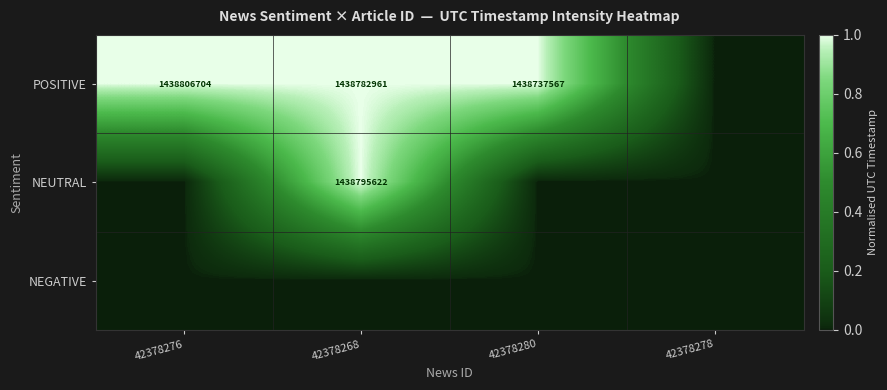

True or false: NEUTRAL has a value of 1.6 at 42378268.

False